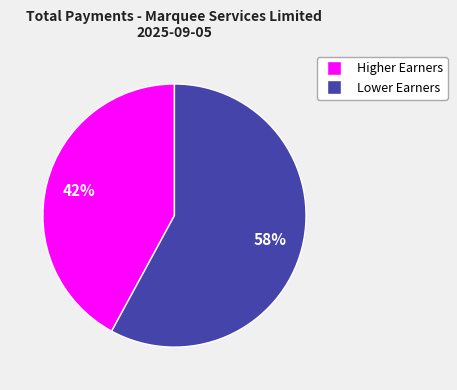

Is there any slice that represents more than half of the pie?

Yes